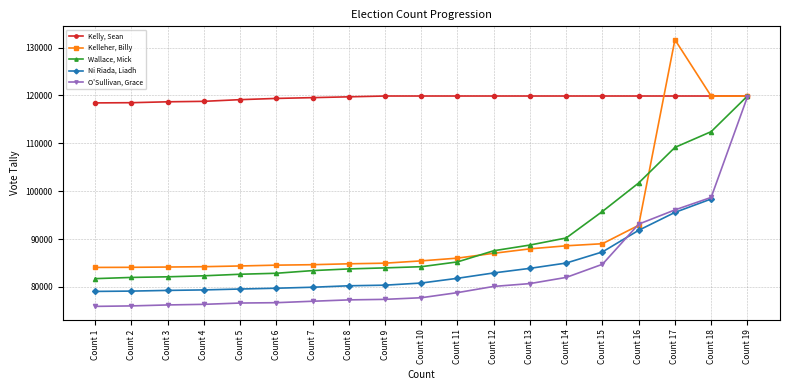

How many values in the Kelly, Sean series are below 119883?

8